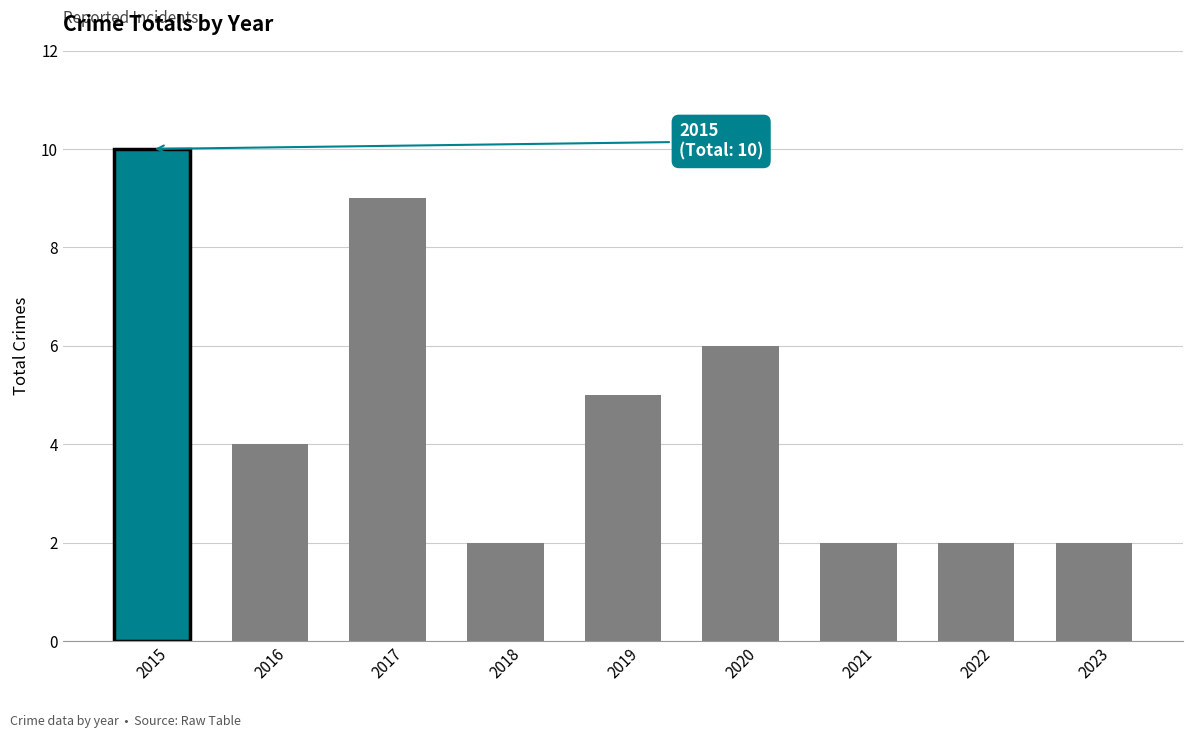

Does the chart contain stacked bars?

No